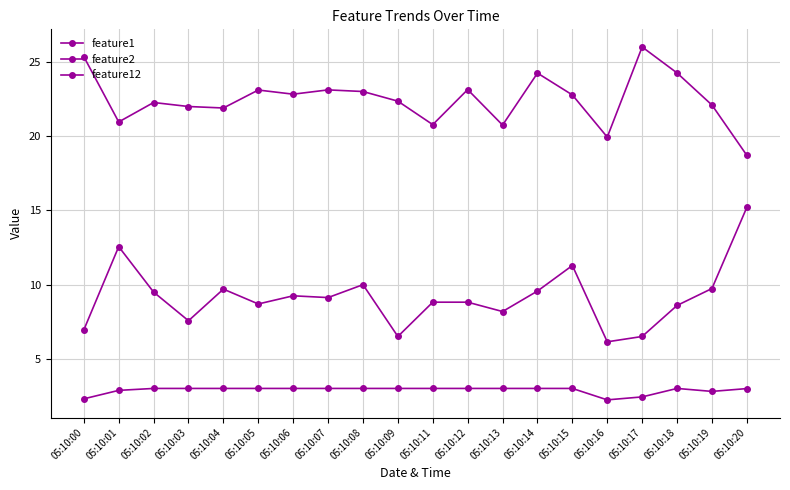

True or false: feature2 and feature1 intersect in this chart.

False